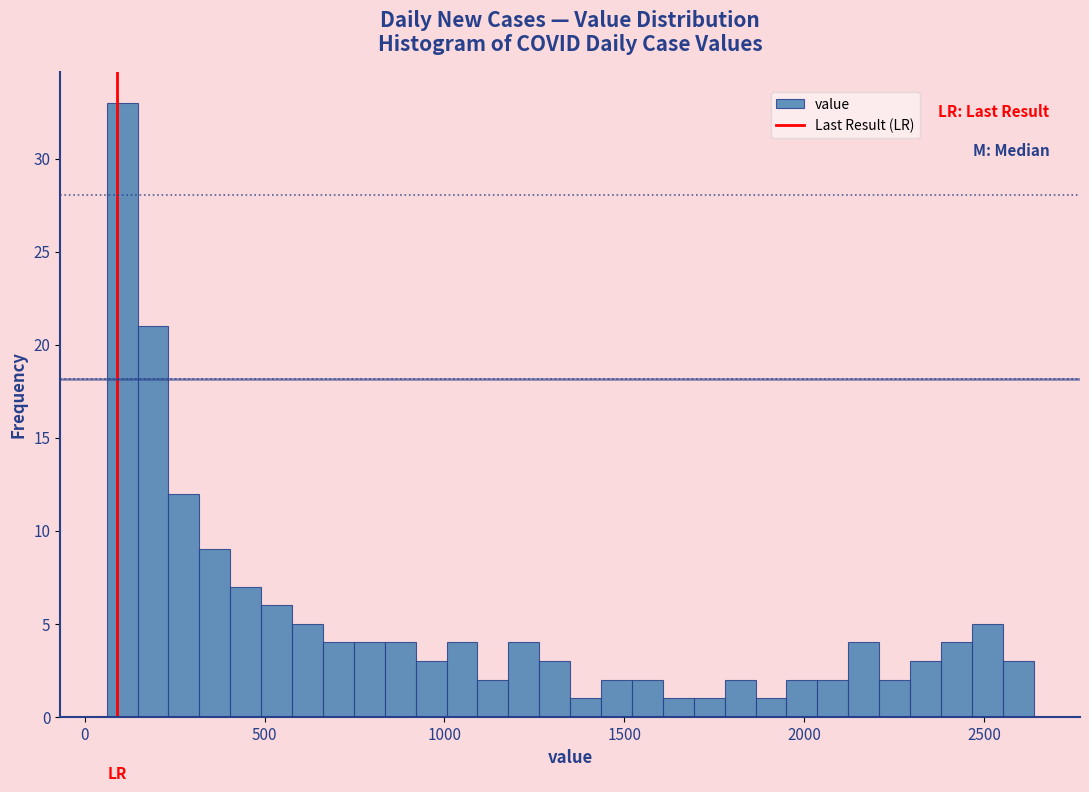

Read against the x-axis, roughly where is the centre of the tallest bar?

100